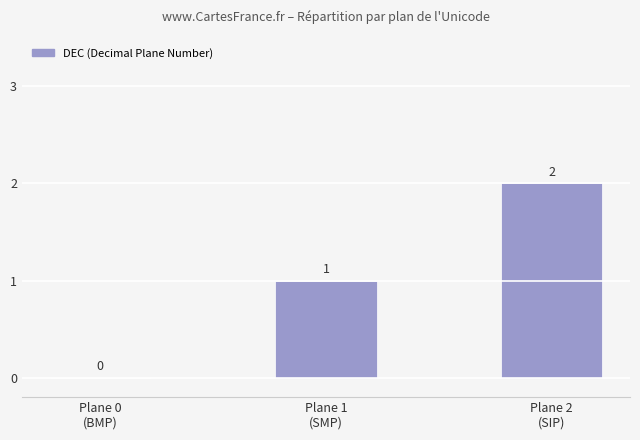

Reading left to right, what are all the values shown in this chart?

0	1	2